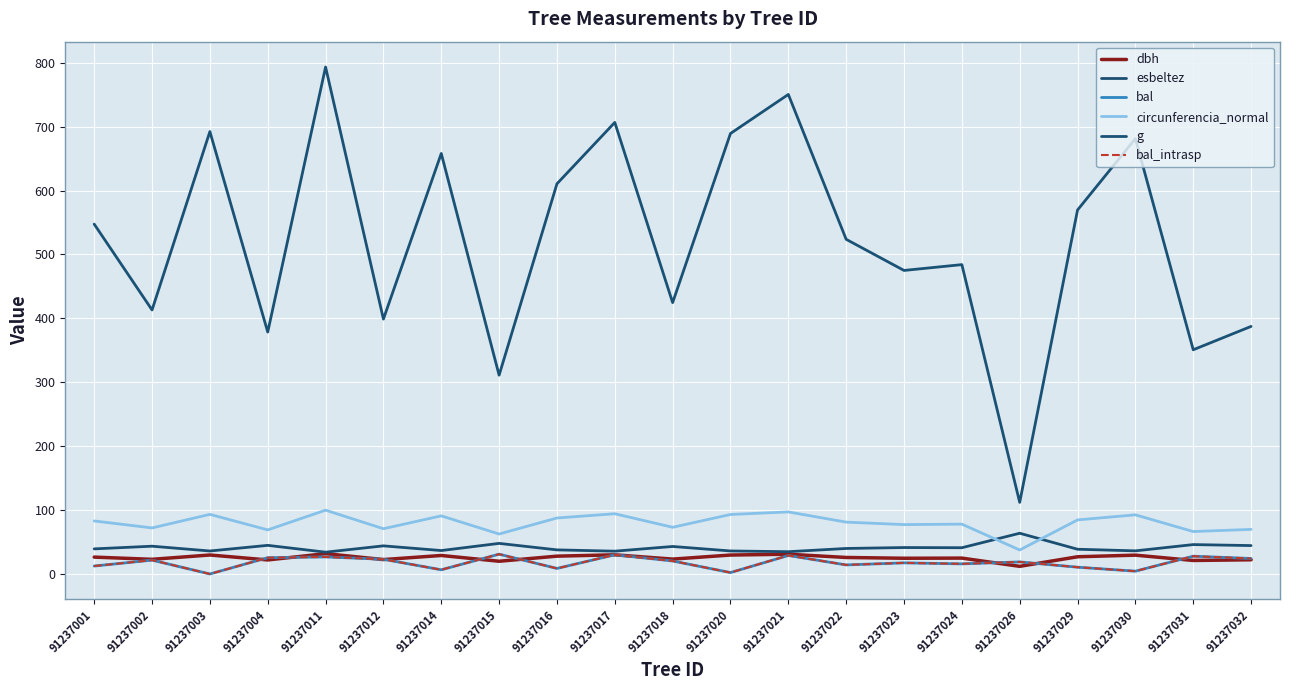

Reading right to left, what are all the values shown in this chart?

dbh: 22.2	21.1	29.4	26.9	11.9	24.8	24.6	25.8	30.9	29.6	23.2	30.0	27.9	19.9	28.9	22.5	31.8	21.9	29.7	22.9	26.4
esbeltez: 44.4	46.0	36.2	38.7	63.7	41.1	41.4	39.9	34.9	36.0	43.0	35.7	37.7	47.9	36.6	44.0	34.1	44.8	36.0	43.5	39.3
bal: 24.2	27.8	4.4	10.6	18.9	15.8	17.4	14.2	28.9	2.2	20.3	30.0	8.7	31.0	6.6	23.0	26.7	25.5	0.0	21.7	12.4
circunferencia_normal: 69.8	66.4	92.5	84.6	37.5	78.0	77.3	81.1	97.1	93.1	73.0	94.2	87.6	62.5	90.9	70.8	99.8	69.0	93.3	72.0	82.9
g: 387.4	350.8	681.3	569.6	112.0	484.1	475.0	523.7	750.4	689.2	424.6	706.6	610.6	311.1	658.0	398.9	793.3	378.6	692.2	413.1	547.5
bal_intrasp: 24.2	27.8	4.4	10.6	18.9	15.8	17.4	14.2	28.9	2.2	20.3	30.0	8.7	31.0	6.6	23.0	26.7	25.5	0.0	21.7	12.4